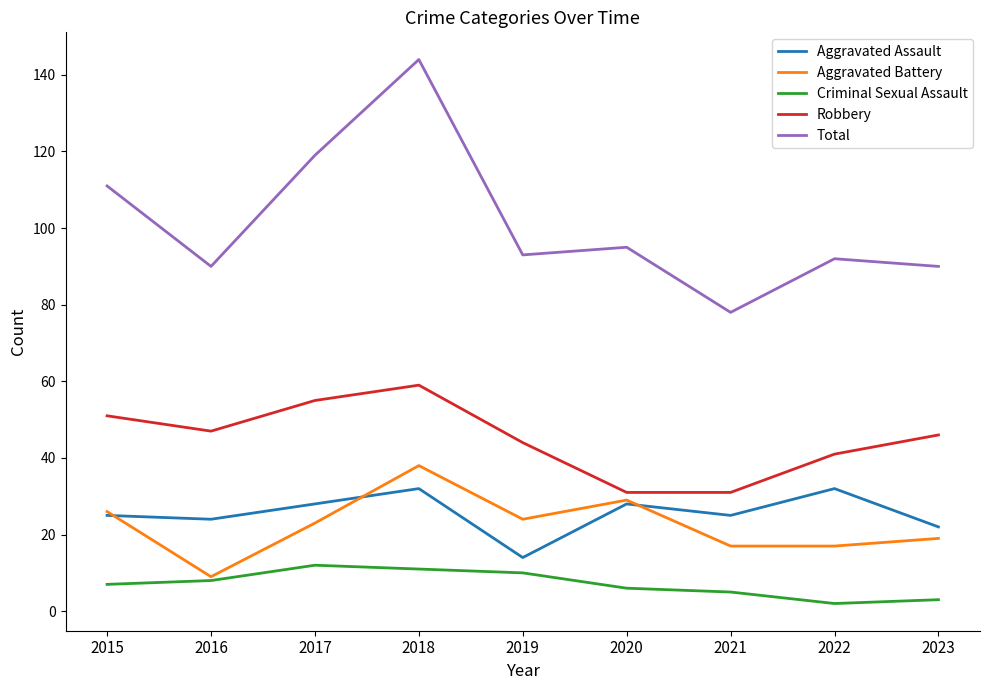

Which series has the largest range (max minus min)?

Total